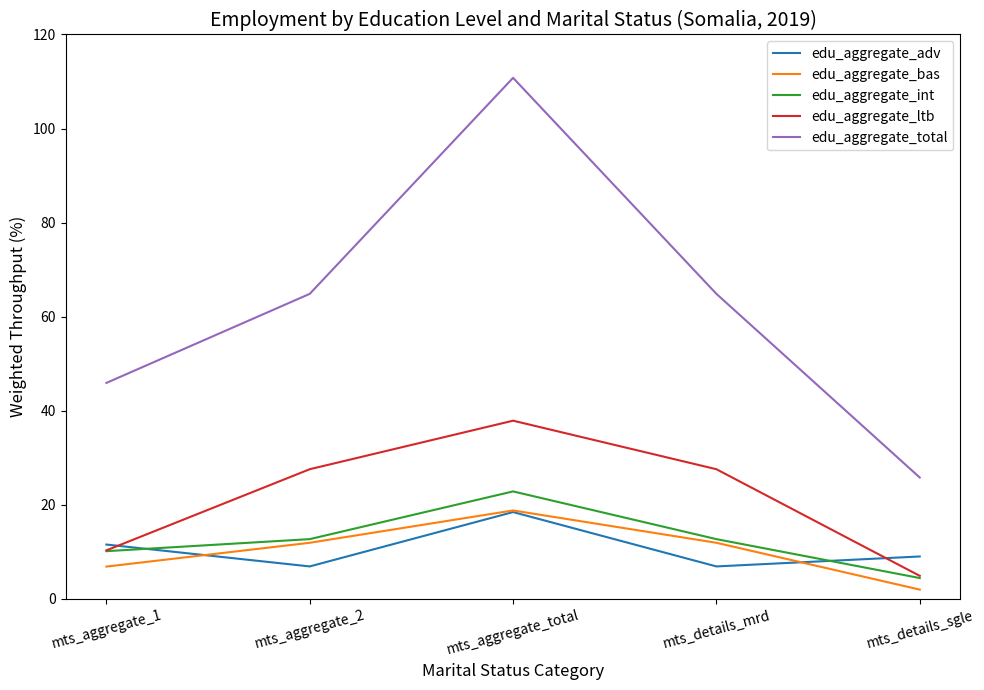

Which category has the lowest value in the edu_aggregate_int series?

mts_details_sgle